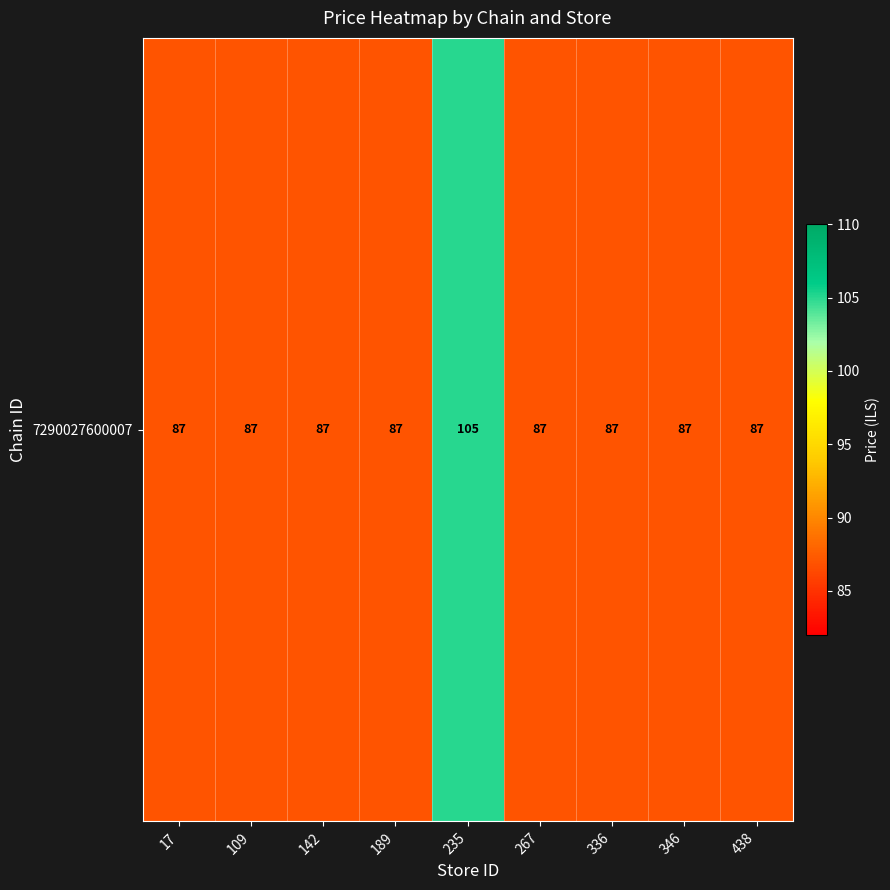

At which label is the value closest to 96?

17